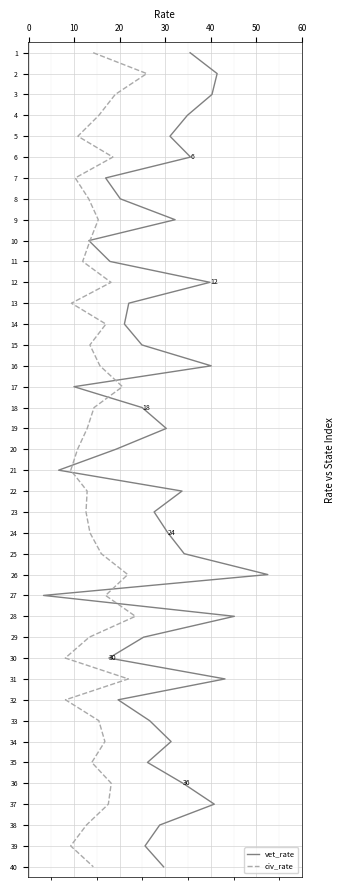

How many lines are shown in the chart?

2